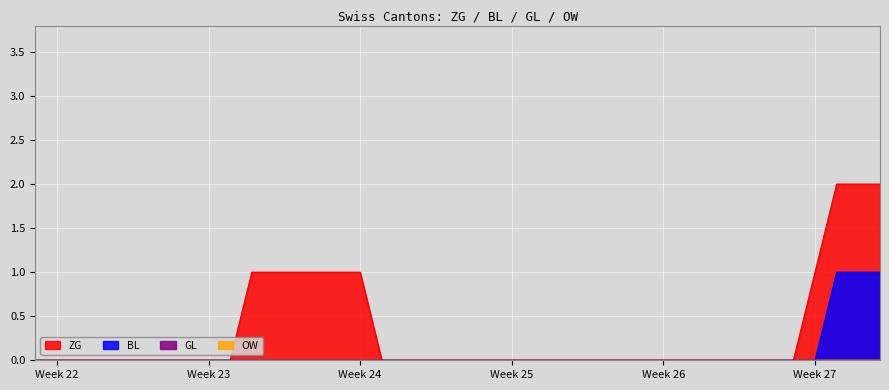

True or false: GL and OW cross at least once.

False